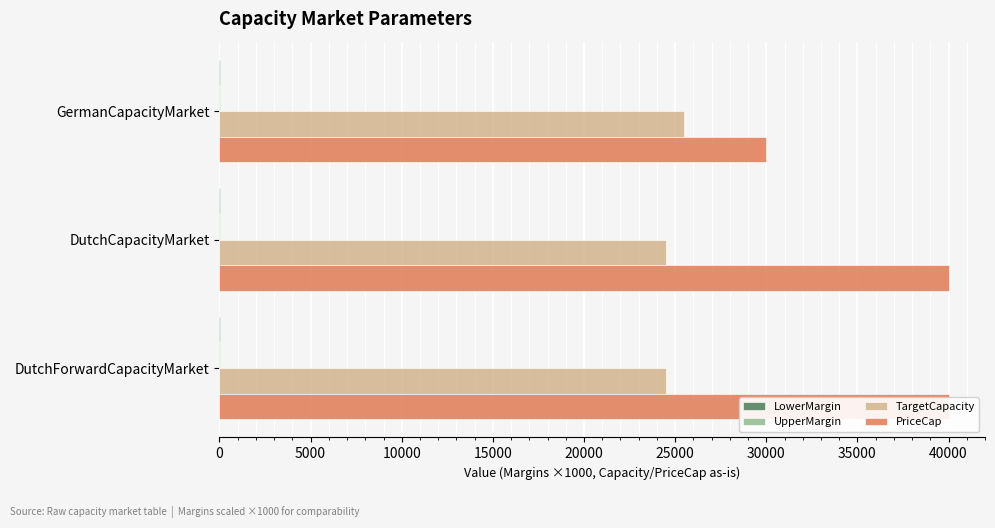

Does the chart contain stacked bars?

No